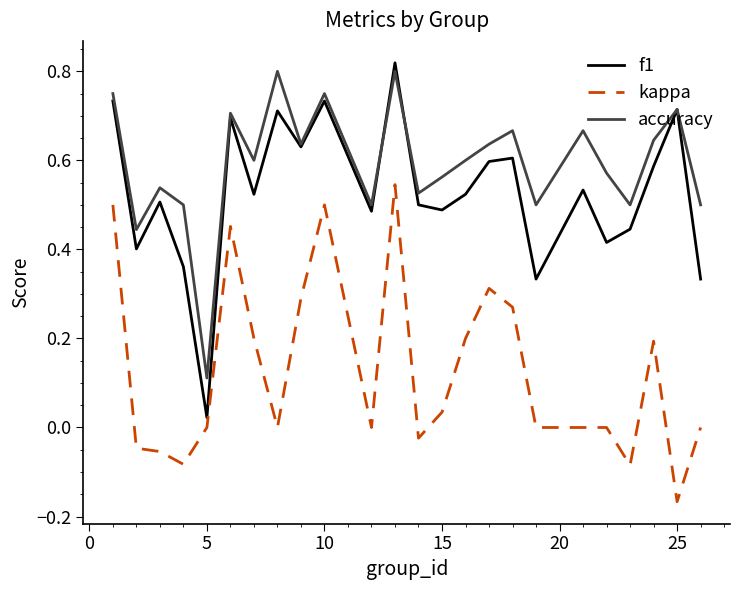

Which series has the largest total across all categories?

accuracy